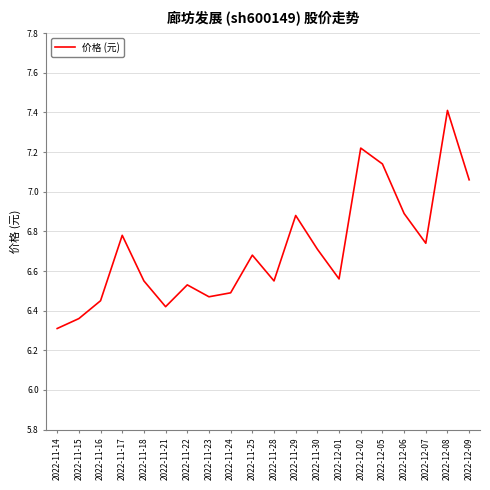

What position from the right is 2022-12-01?

7